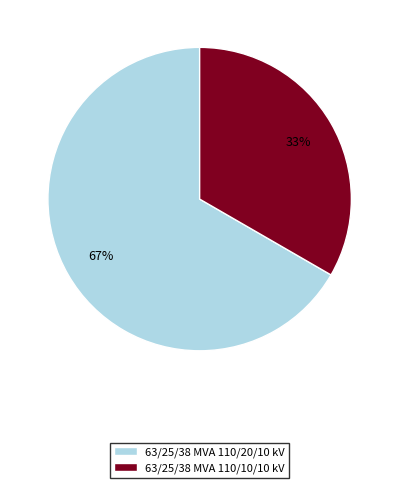

Which category has the biggest portion of the pie?

63/25/38 MVA 110/20/10 kV